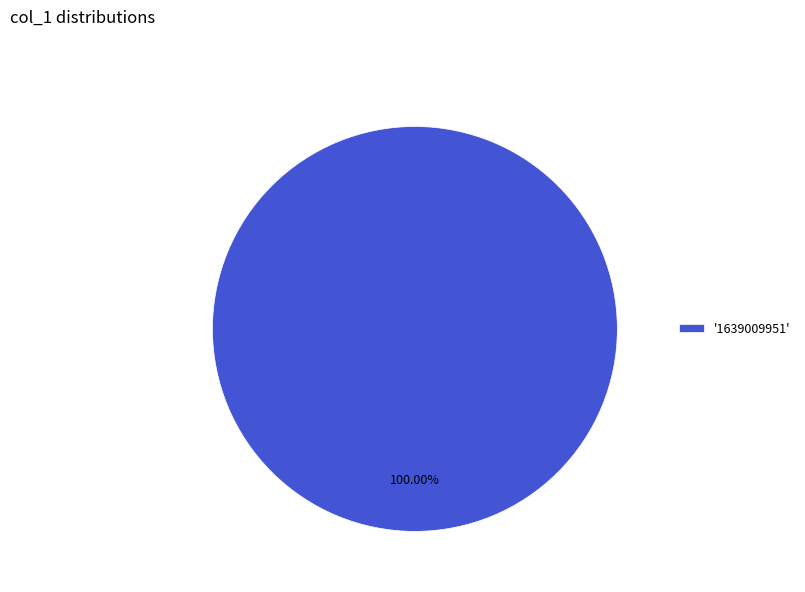

Rank the categories by value from lowest to highest.

'1639009951'